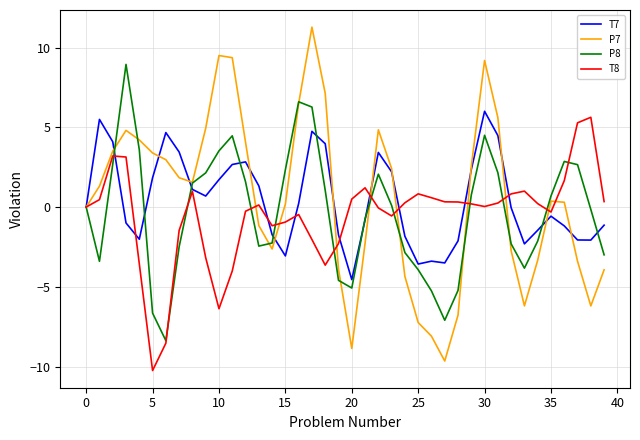

What is the greatest value displayed?

11.3